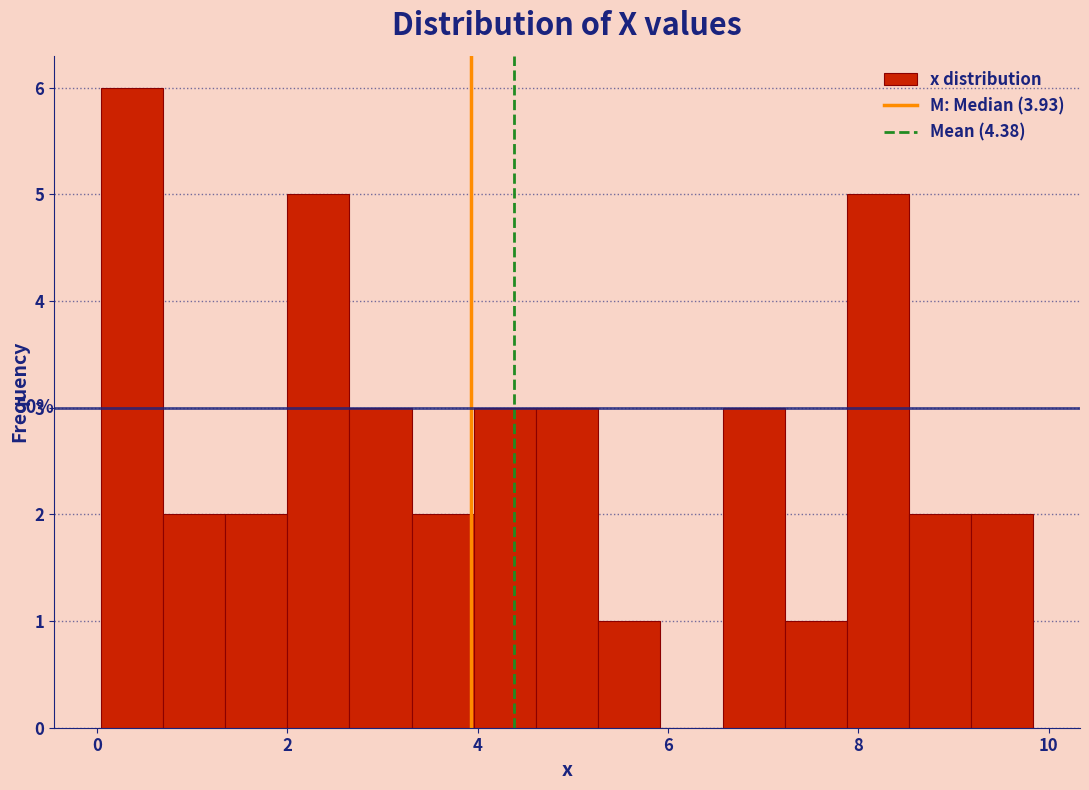

Read against the x-axis, roughly where is the centre of the tallest bar?

0.4